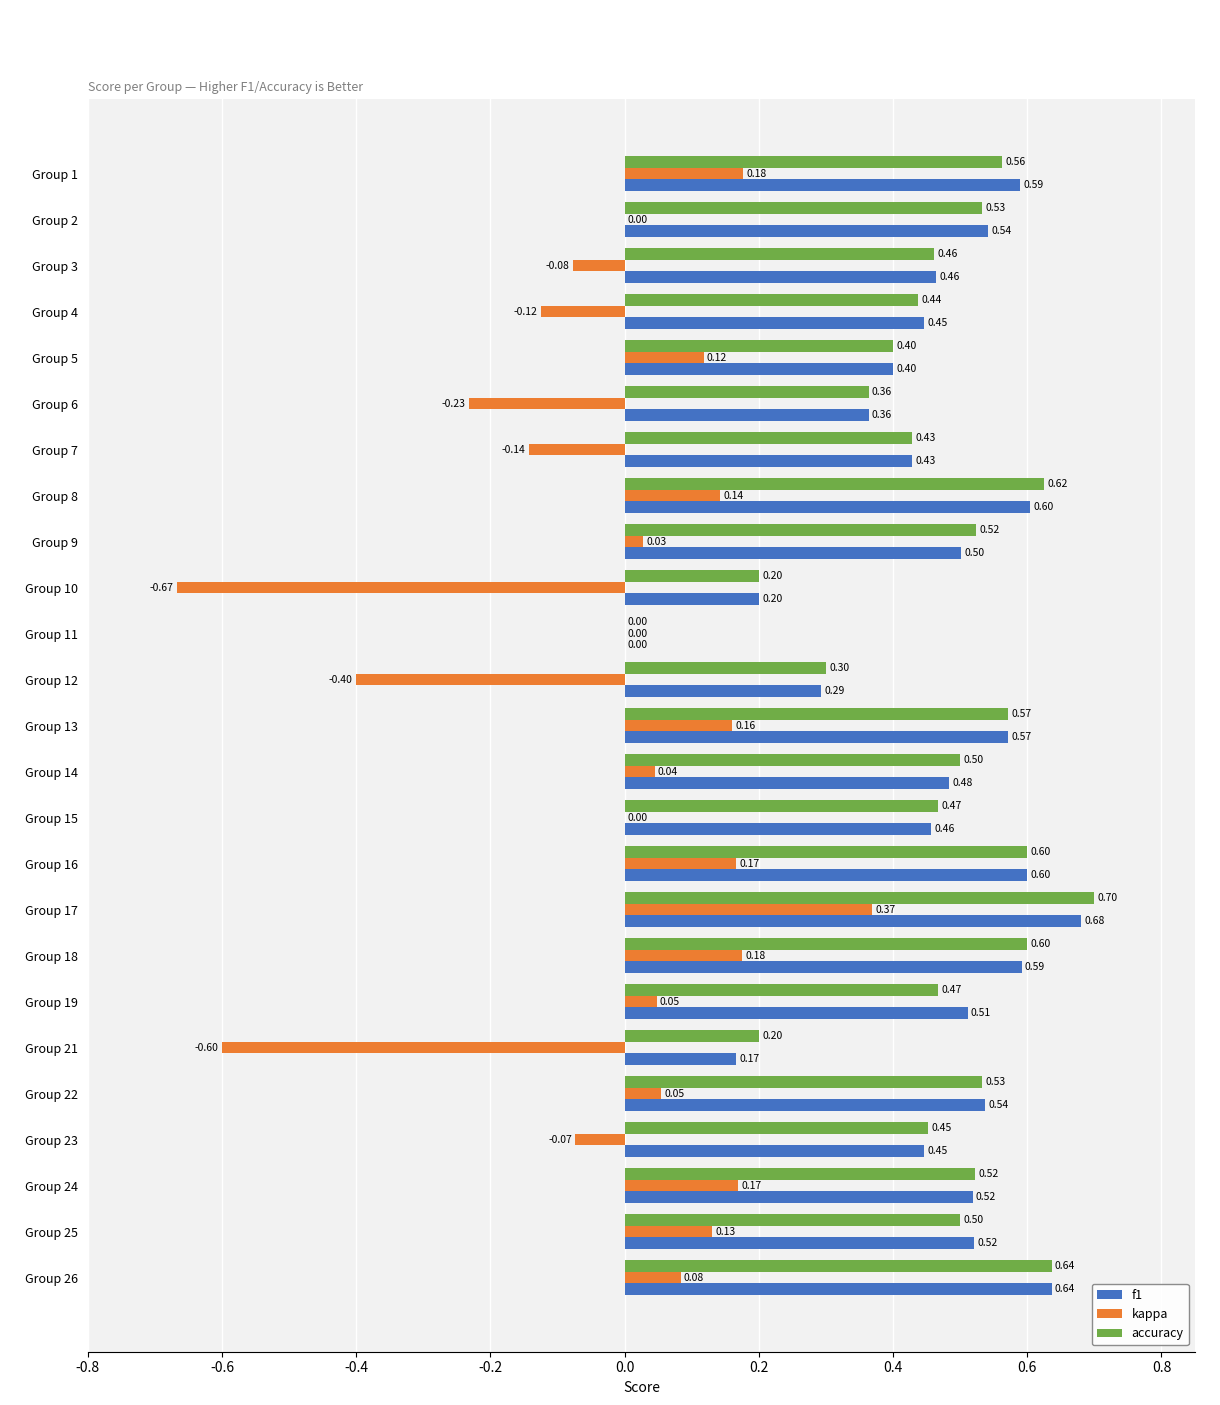

At which category is the sum across all series the highest?

Group 17